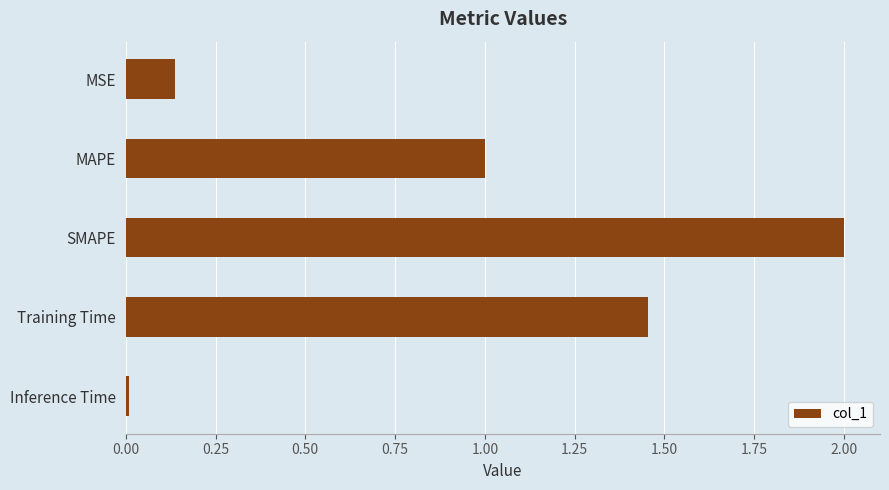

At which category does the chart reach its minimum across all series?

Inference Time